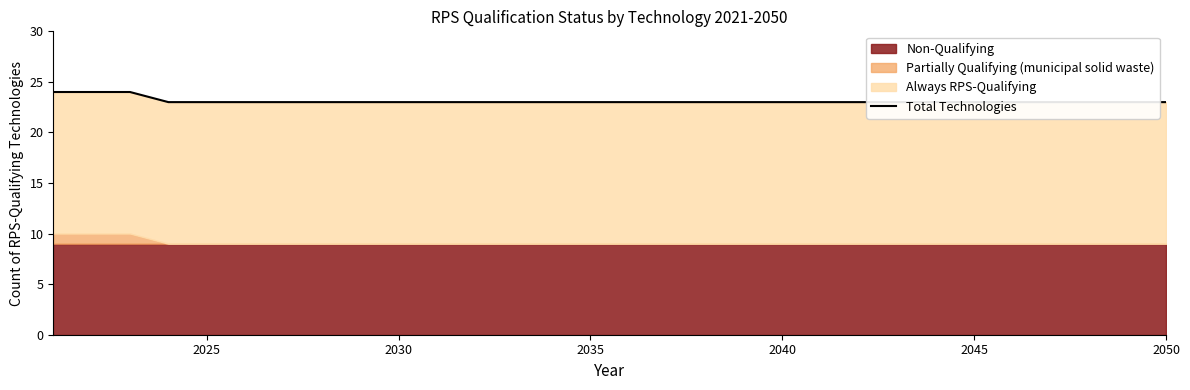

True or false: the data has more than 1 interior local peaks.

False